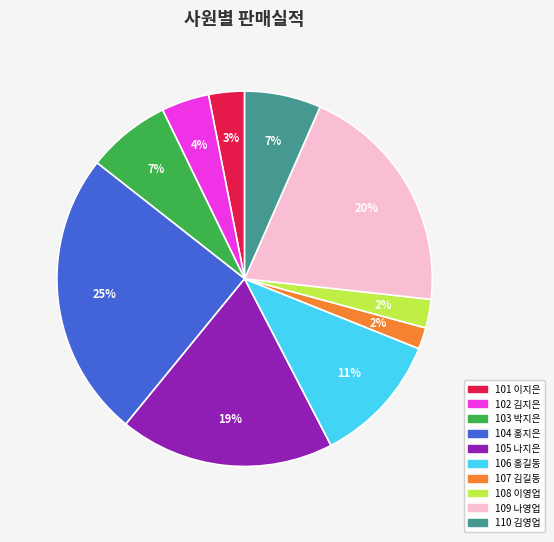

To the nearest percent, what is the combined percentage of 107 김길동 and 103 박지은?

9%